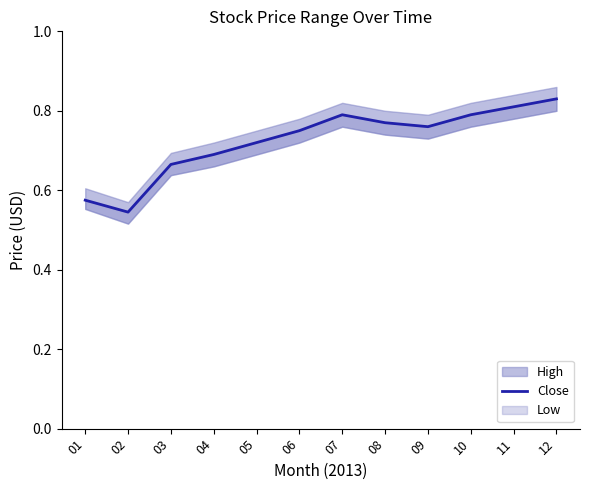

What is the value of the 12th point from the left?

0.8